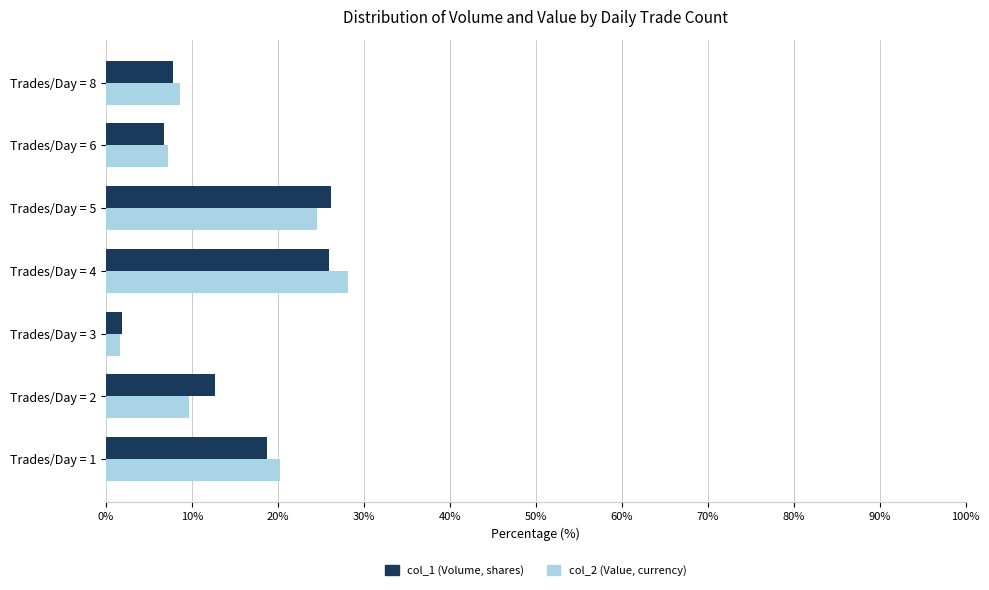

What is the spread (max minus min) of values at Trades/Day = 1?

1.5